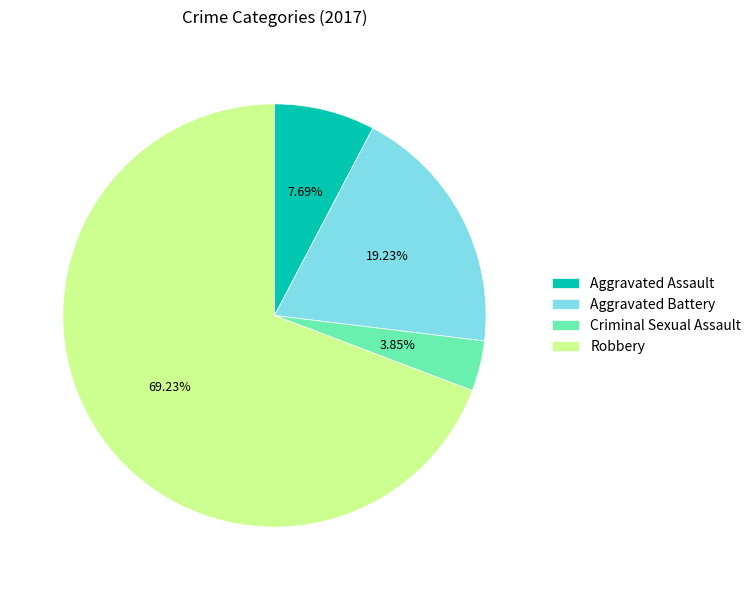

Which has a higher value, Aggravated Assault or Criminal Sexual Assault?

Aggravated Assault